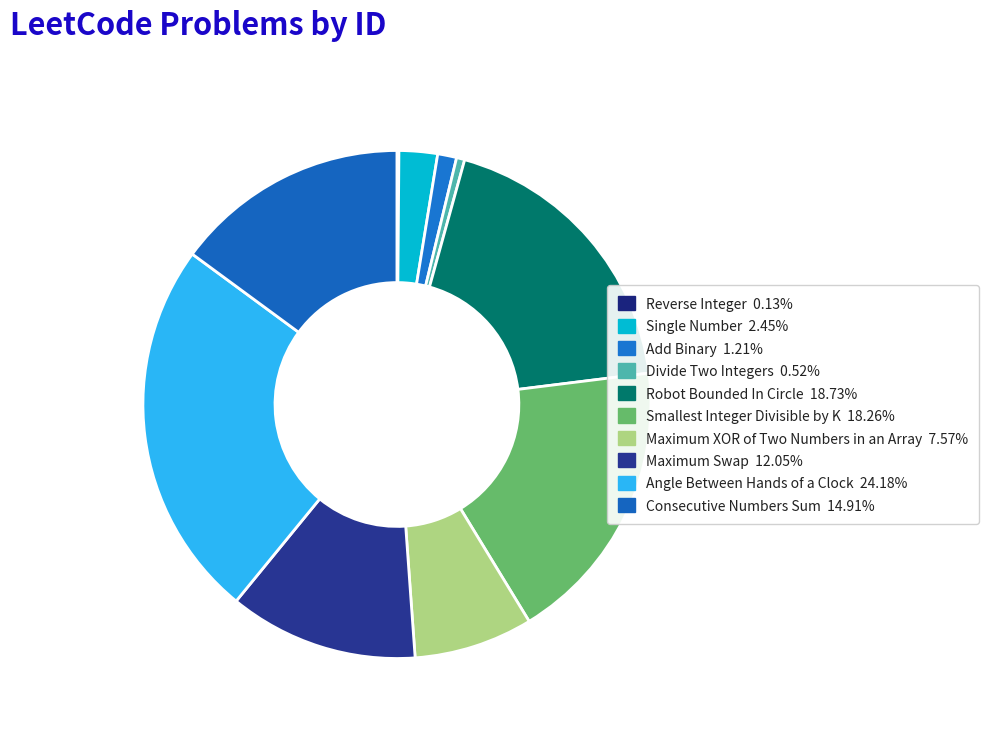

What percentage is the Maximum XOR of Two Numbers in an Array slice, to the nearest percent?

8%